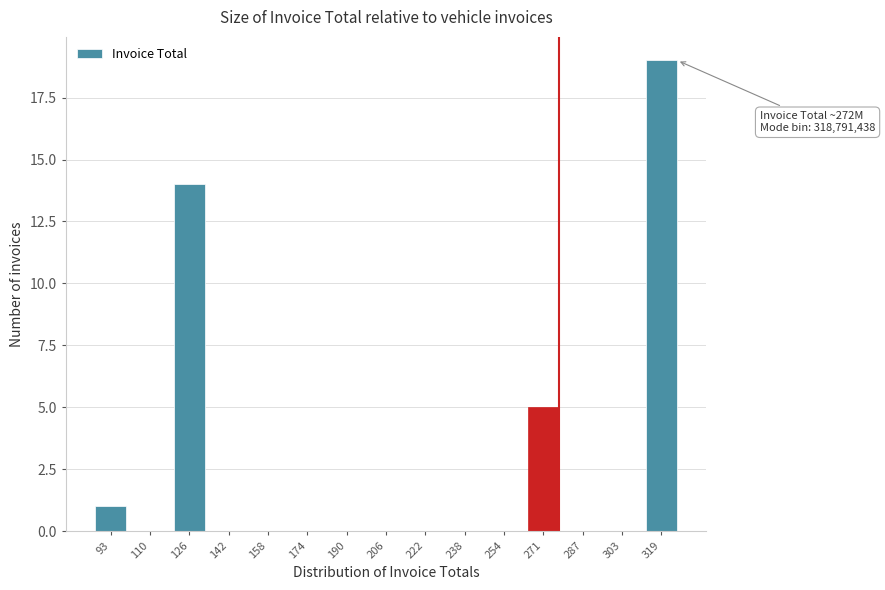

Reading left to right, what are all the values shown in this chart?

93=1	110=0	126=14	142=0	158=0	174=0	190=0	206=0	222=0	238=0	254=0	271=5	287=0	303=0	319=19